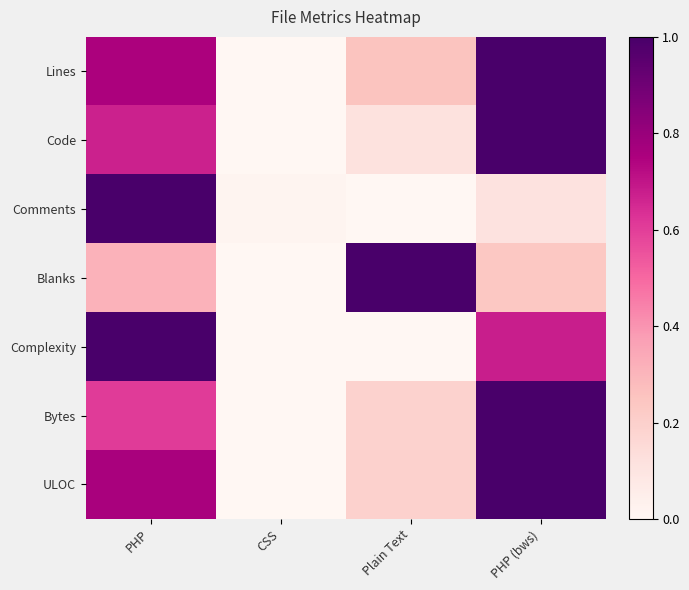

What is the greatest value displayed?

1.0